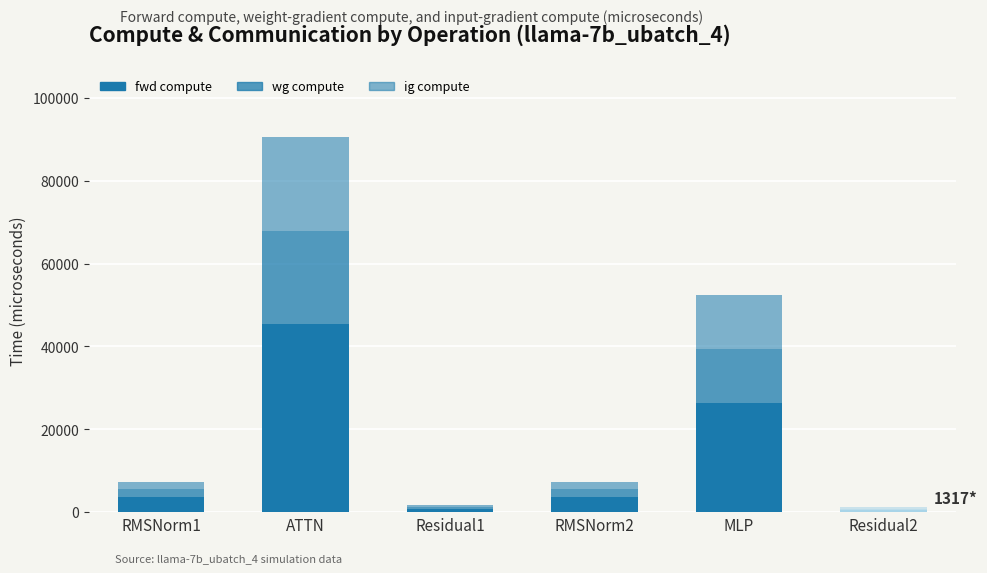

Which series has the largest total across all categories?

fwd compute